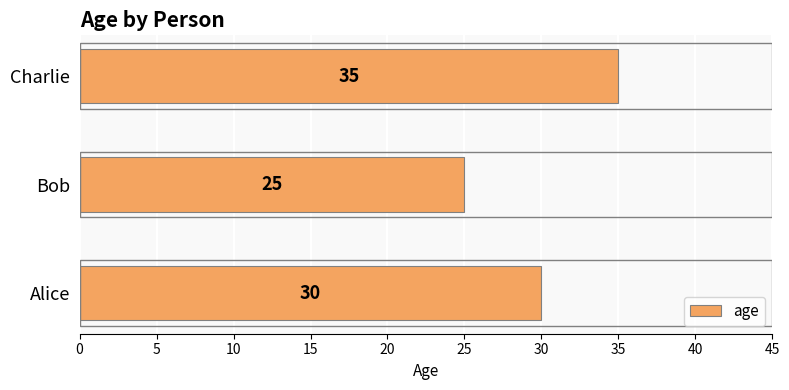

Reading bottom to top, transcribe all the data shown in this chart.

30	25	35